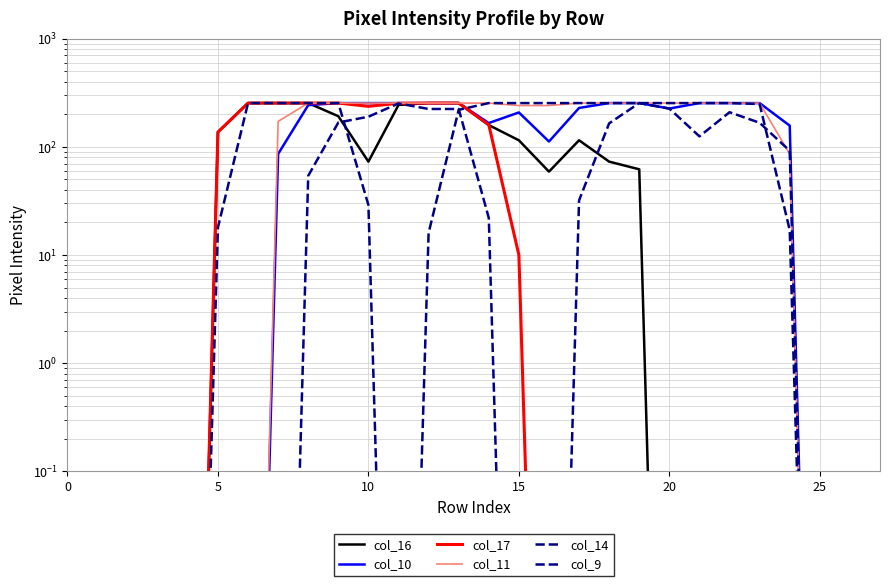

What are all the series names shown in the legend?

col_16, col_10, col_17, col_11, col_14, col_9